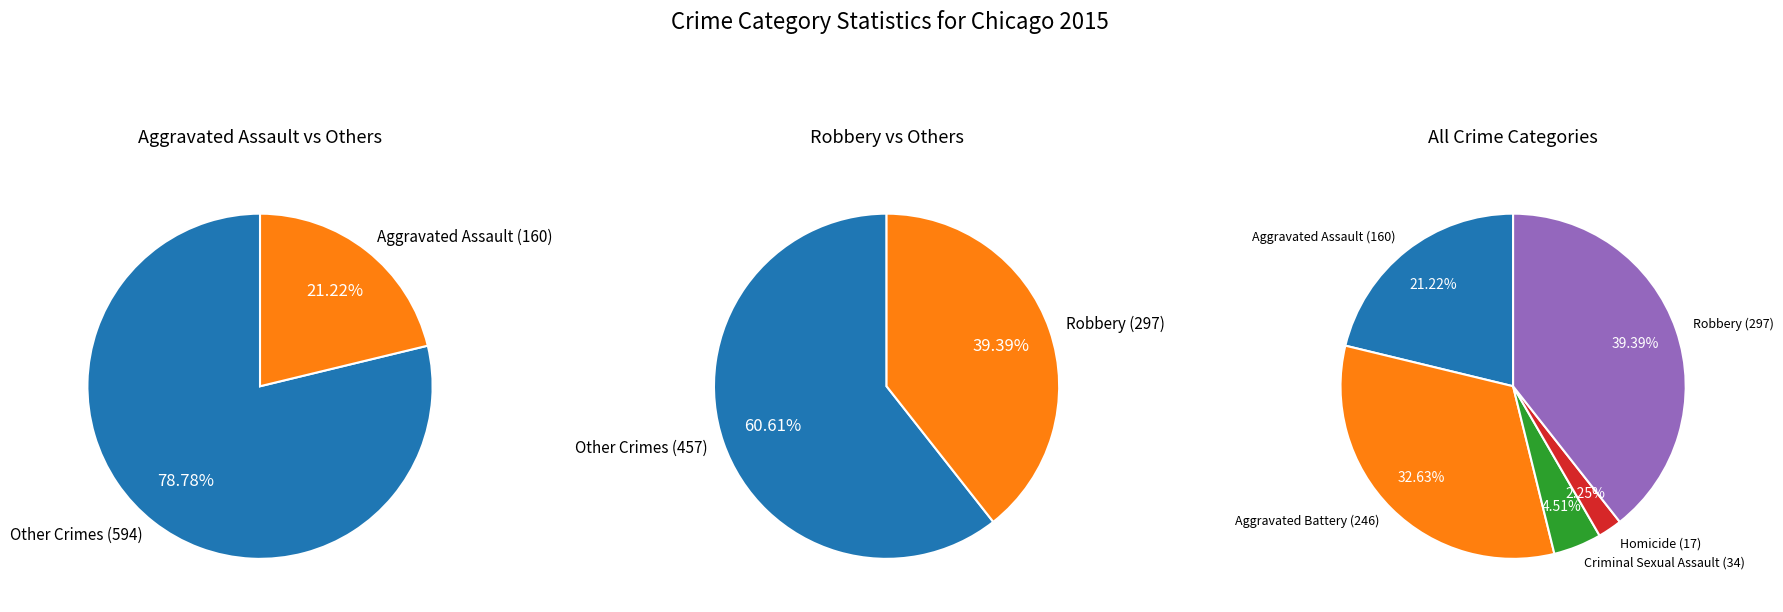

Rank the categories by value from lowest to highest.

Homicide, Criminal Sexual Assault, Aggravated Assault, Aggravated Battery, Robbery